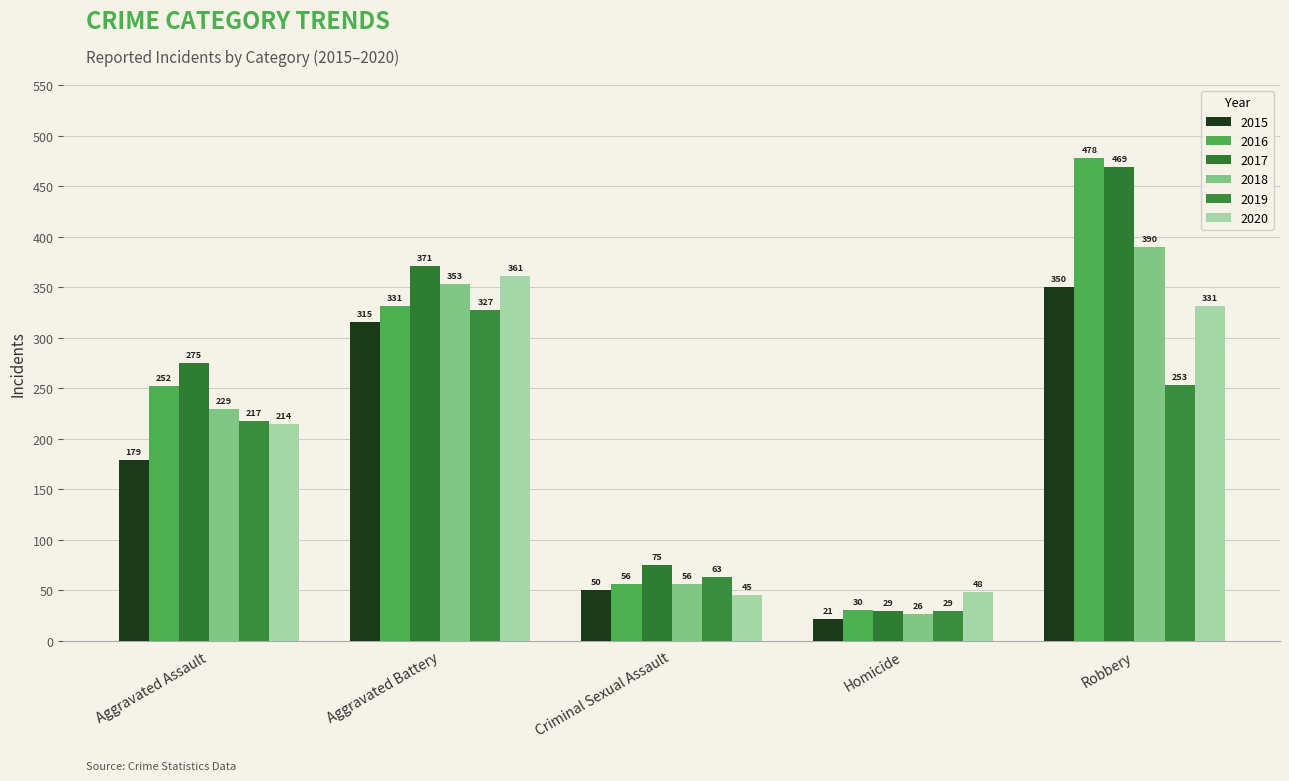

Reading left to right, transcribe all the data shown in this chart.

2015: Aggravated Assault=179	Aggravated Battery=315	Criminal Sexual Assault=50	Homicide=21	Robbery=350
2016: Aggravated Assault=252	Aggravated Battery=331	Criminal Sexual Assault=56	Homicide=30	Robbery=478
2017: Aggravated Assault=275	Aggravated Battery=371	Criminal Sexual Assault=75	Homicide=29	Robbery=469
2018: Aggravated Assault=229	Aggravated Battery=353	Criminal Sexual Assault=56	Homicide=26	Robbery=390
2019: Aggravated Assault=217	Aggravated Battery=327	Criminal Sexual Assault=63	Homicide=29	Robbery=253
2020: Aggravated Assault=214	Aggravated Battery=361	Criminal Sexual Assault=45	Homicide=48	Robbery=331